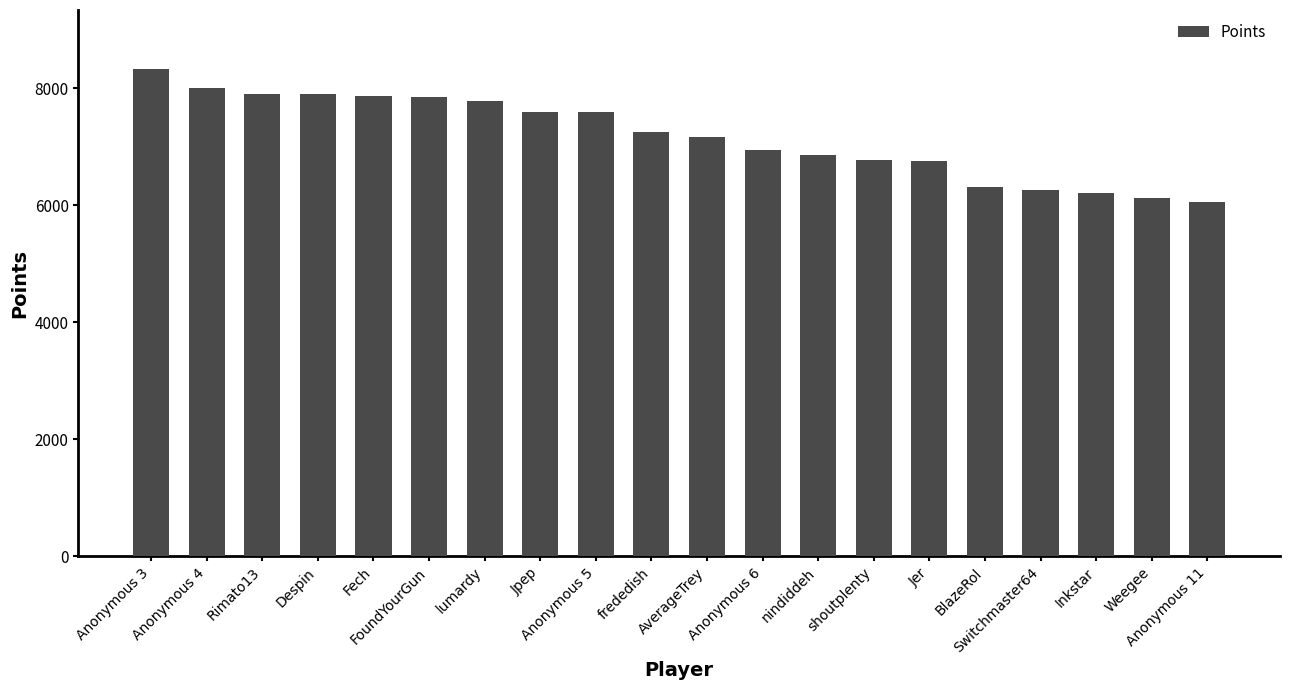

Which has a higher value, Jer or Inkstar?

Jer